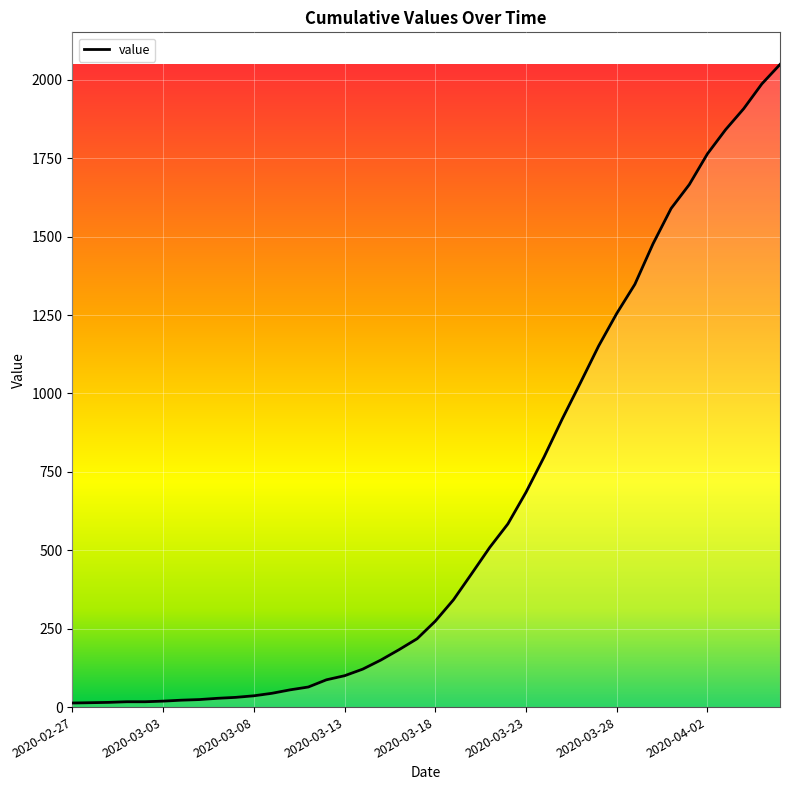

What is the change in value from 2020-03-06 to 2020-04-05?

+1959